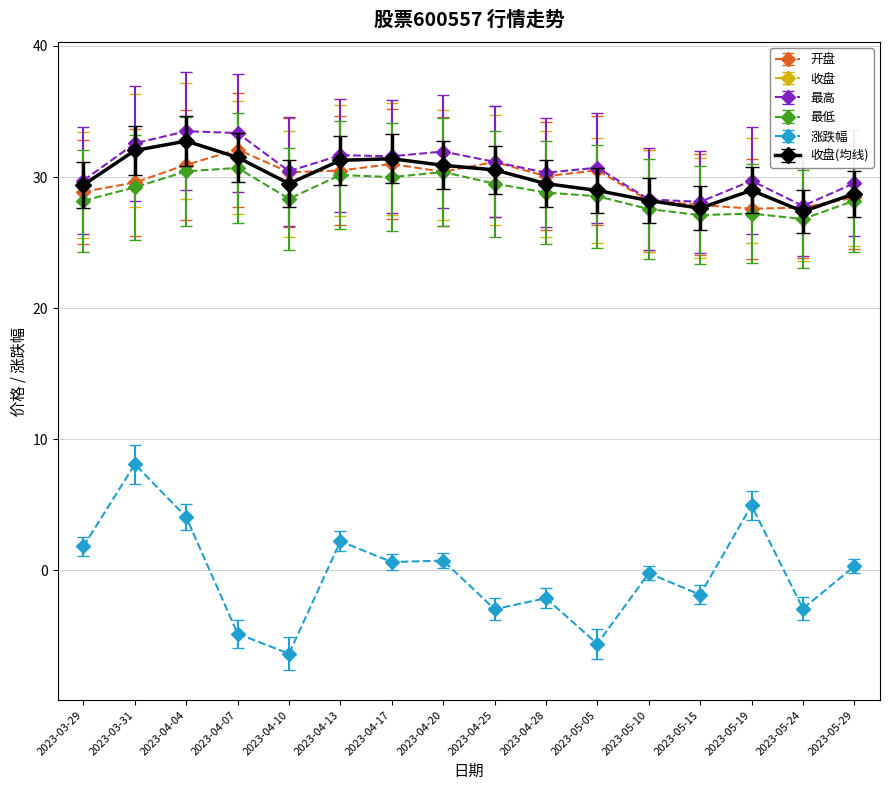

Does the chart have visible grid lines?

Yes